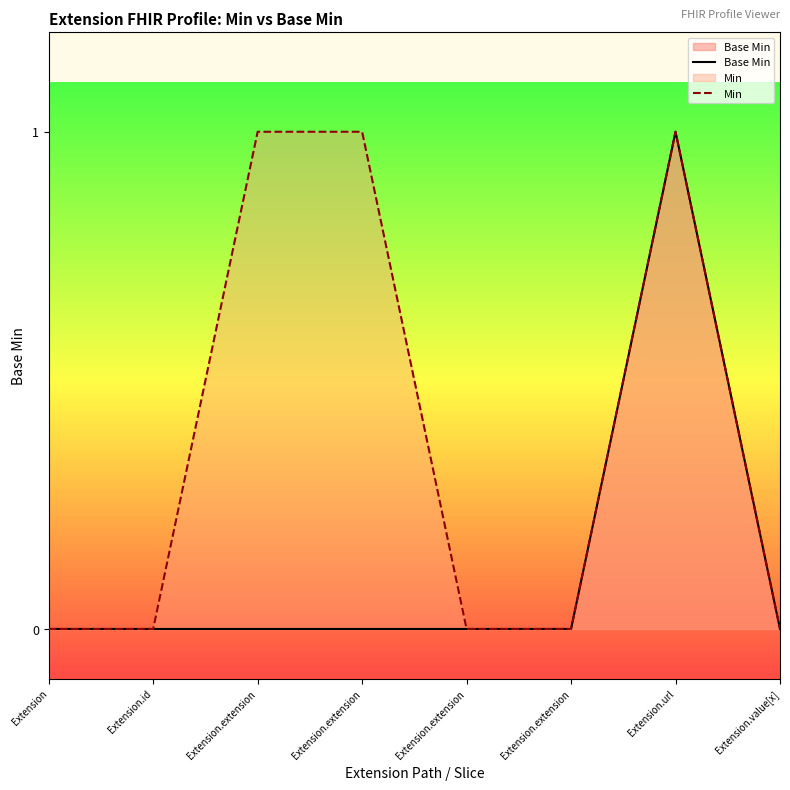

Between Extension.extension and Extension.extension, which series saw the biggest shift?

Base Min